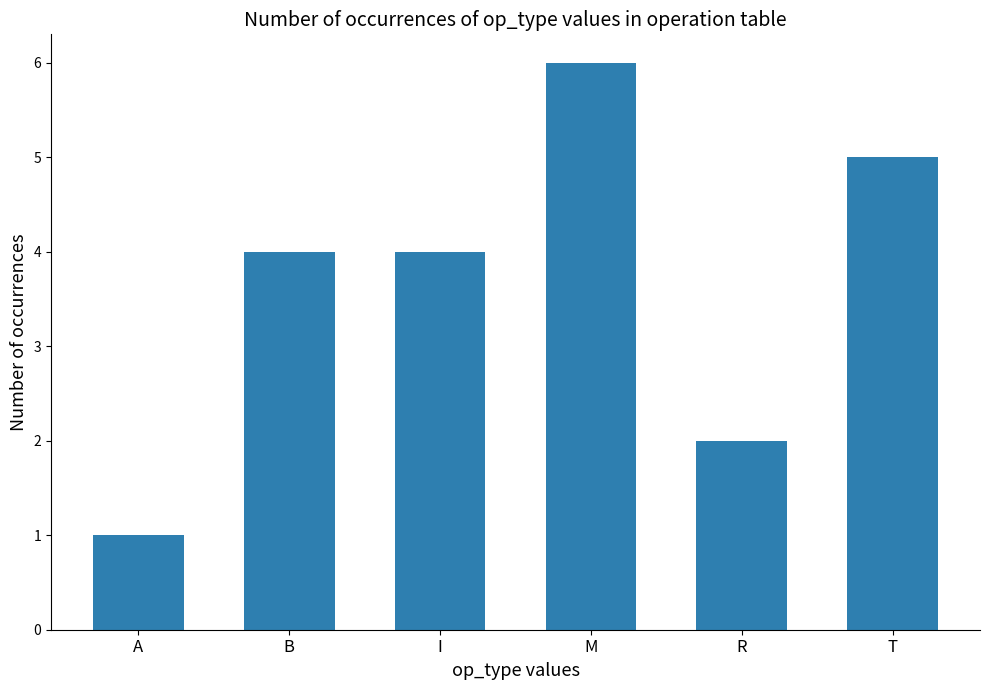

At which category does the chart reach its minimum across all series?

A